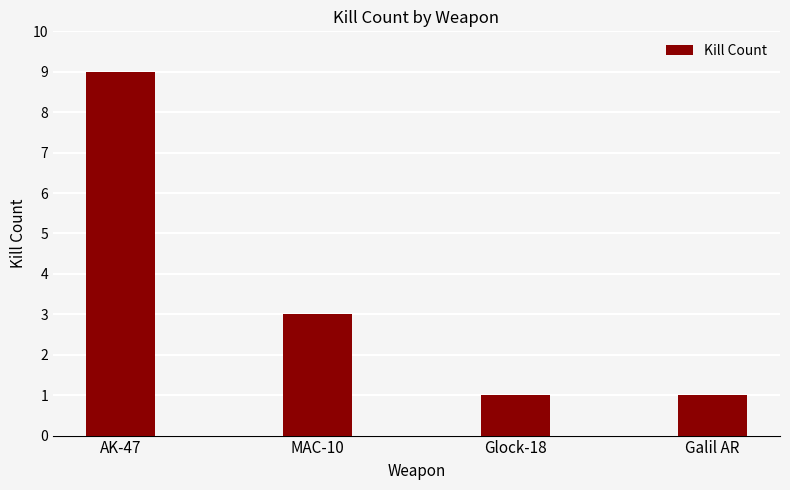

How many values are between 1 and 9?

4